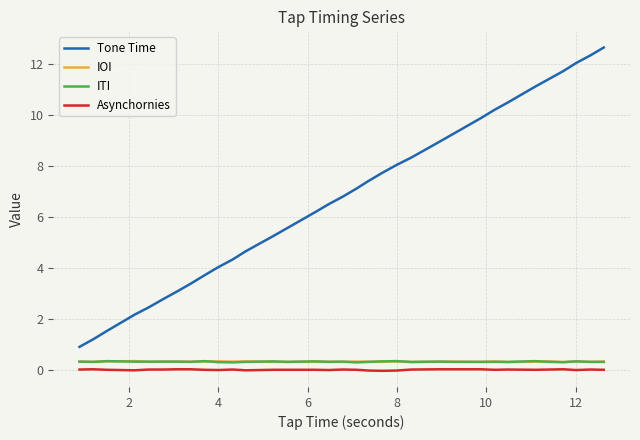

True or false: Asynchornies and ITI intersect in this chart.

False